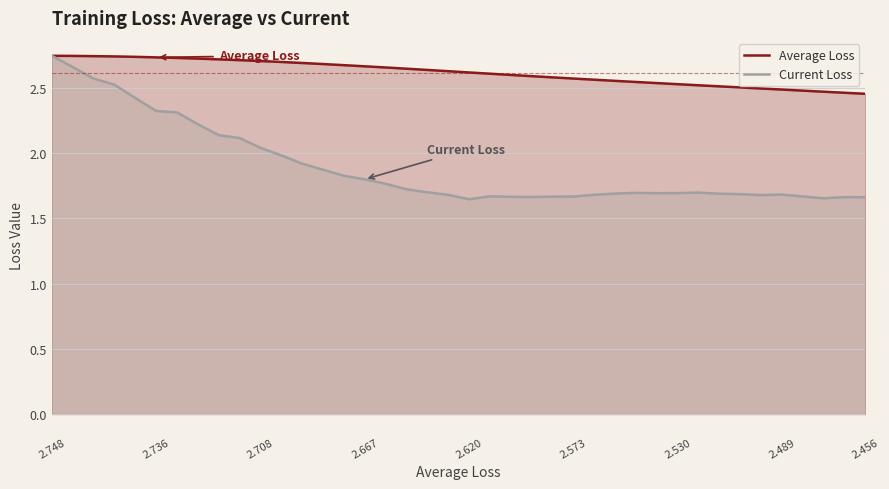

In Current Loss, how many points are lower than both neighbors (excluding endpoints)?

5